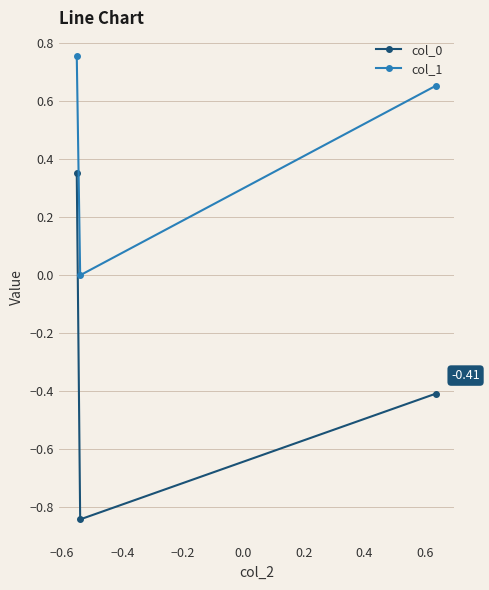

Does the chart have visible grid lines?

Yes